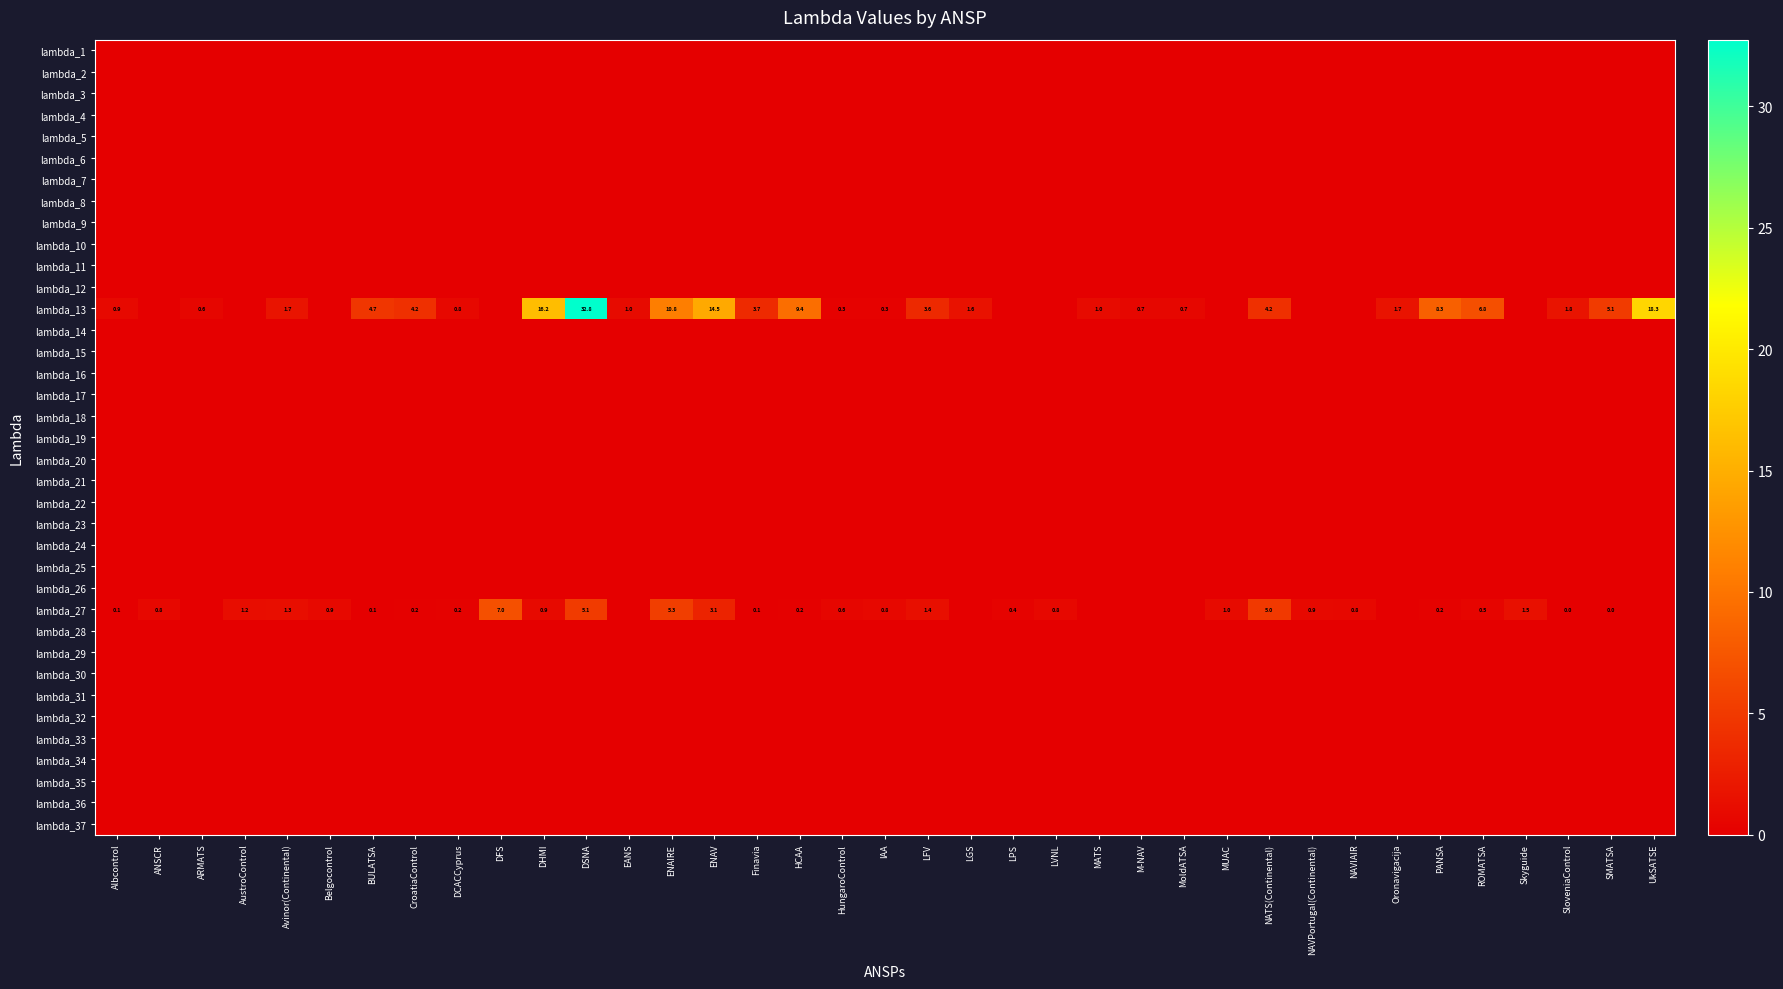

What is the spread (max minus min) of values at AustroControl?

1.2